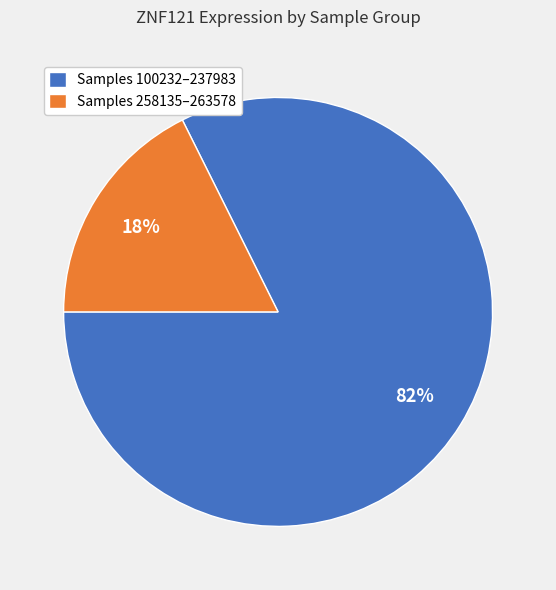

What is the largest slice in the pie chart?

Samples 100232–237983